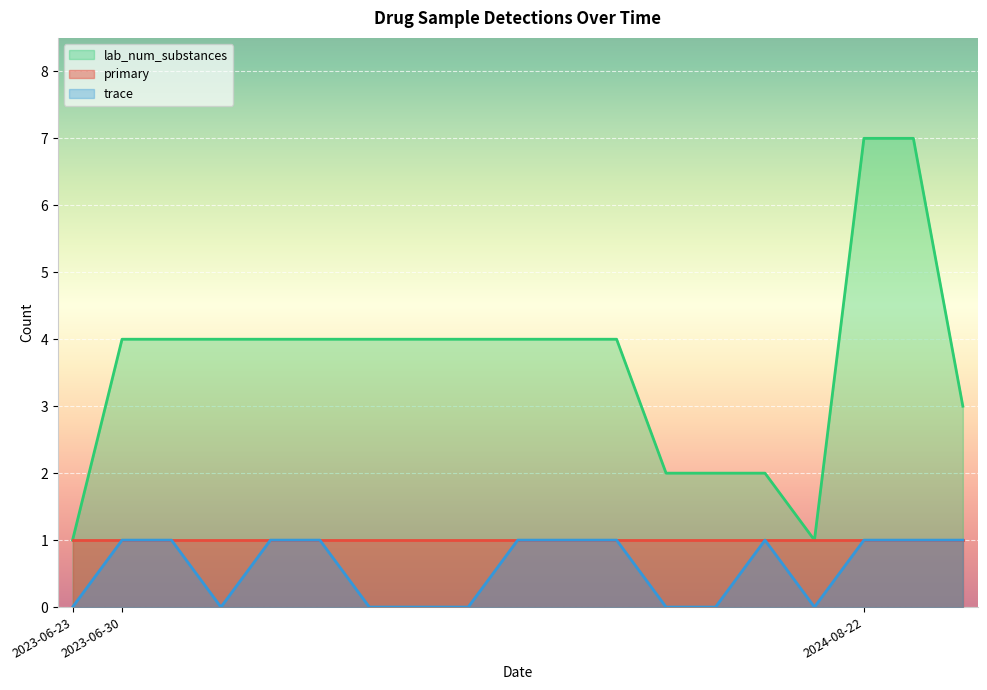

Is it true that lab_num_substances equals 4 at 2023-06-30?

True